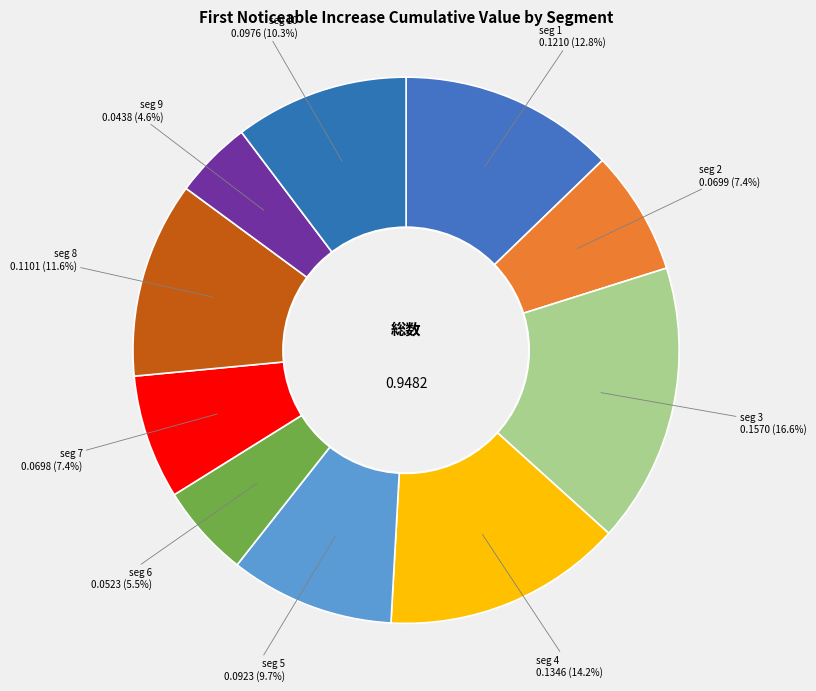

How many slices are in this pie chart?

10